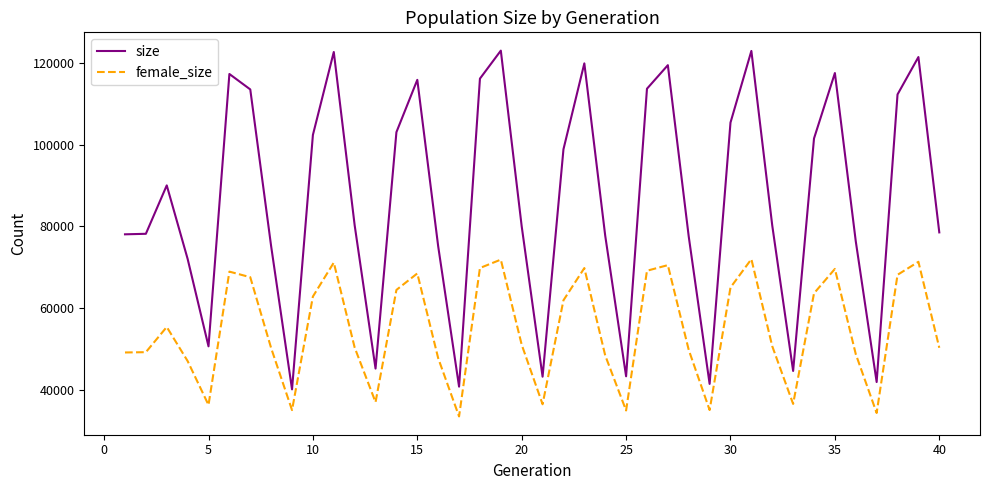

Does the chart have visible grid lines?

No